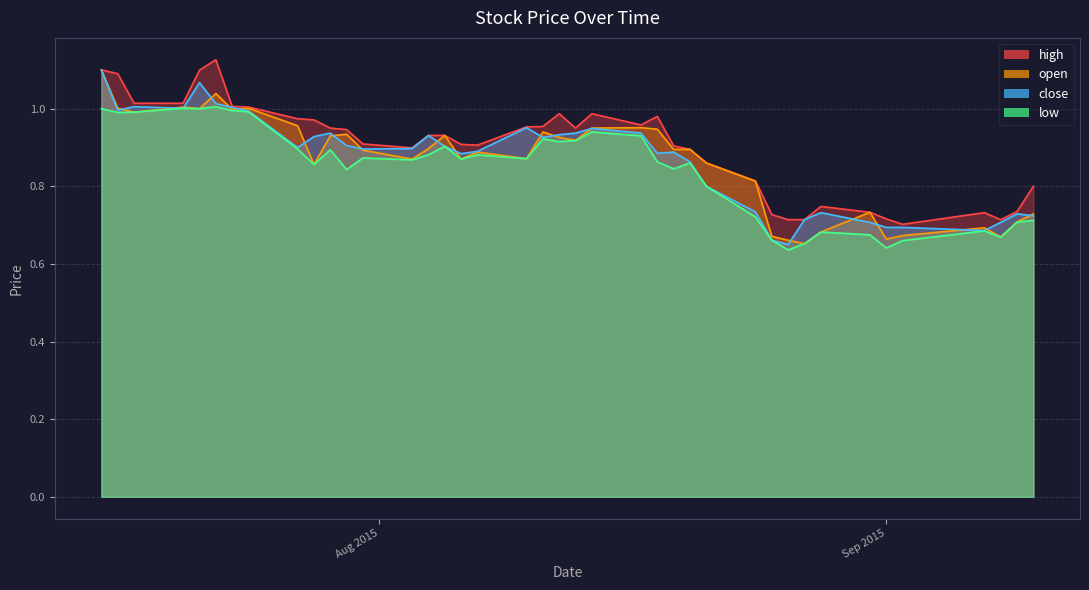

True or false: close and high cross at least once.

False